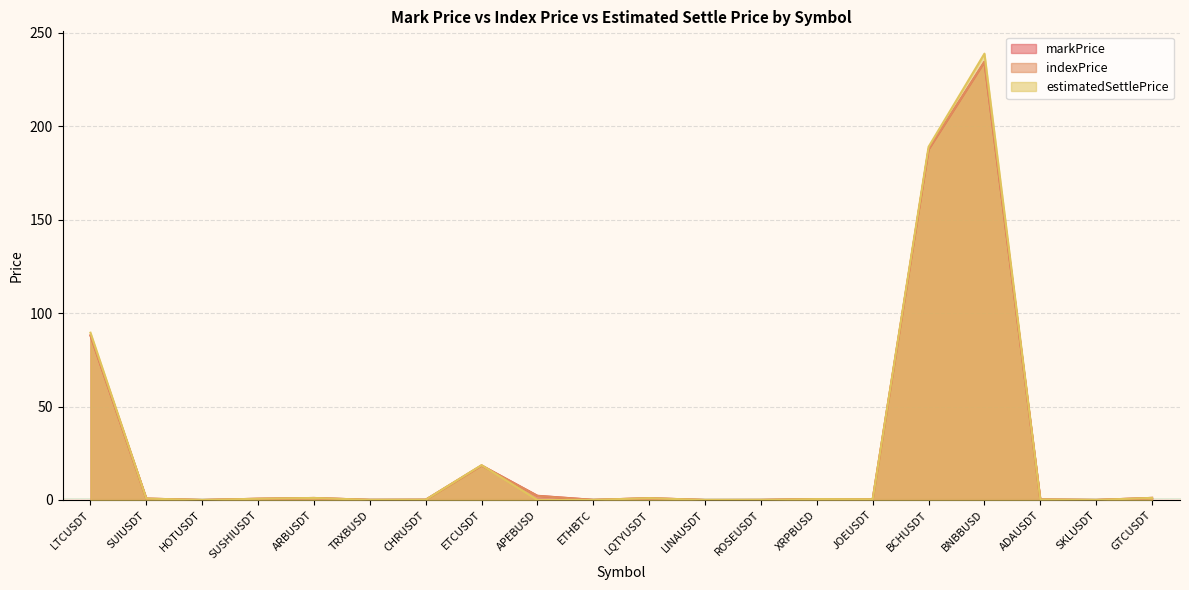

What is the difference between the second highest and second lowest values in the estimatedSettlePrice series?

188.9